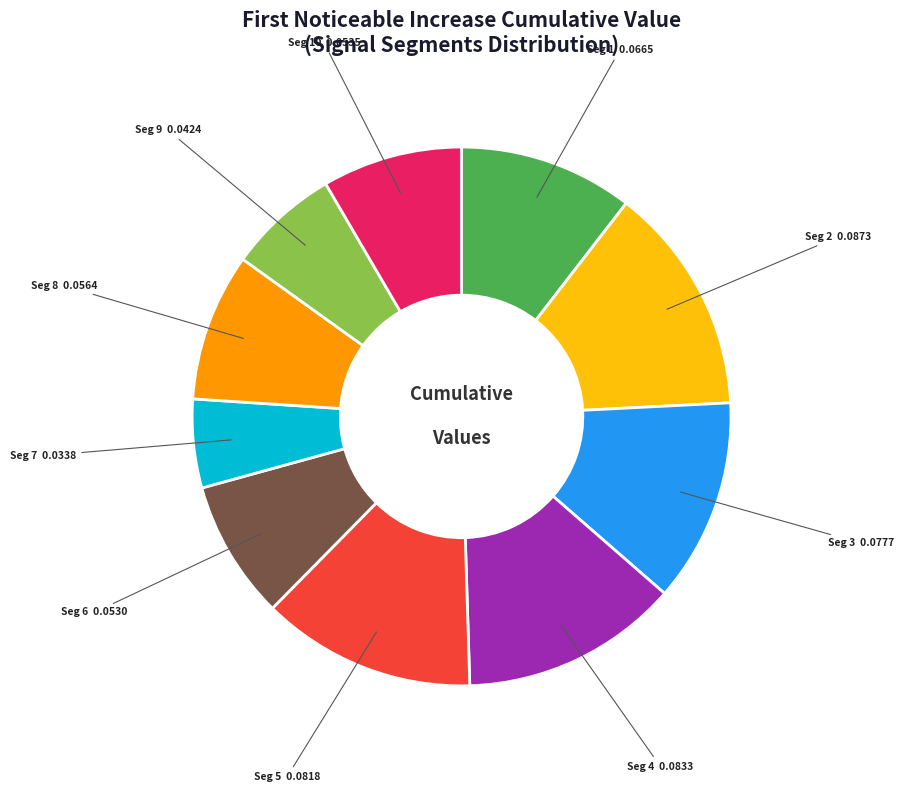

Is there a majority slice in this chart?

No